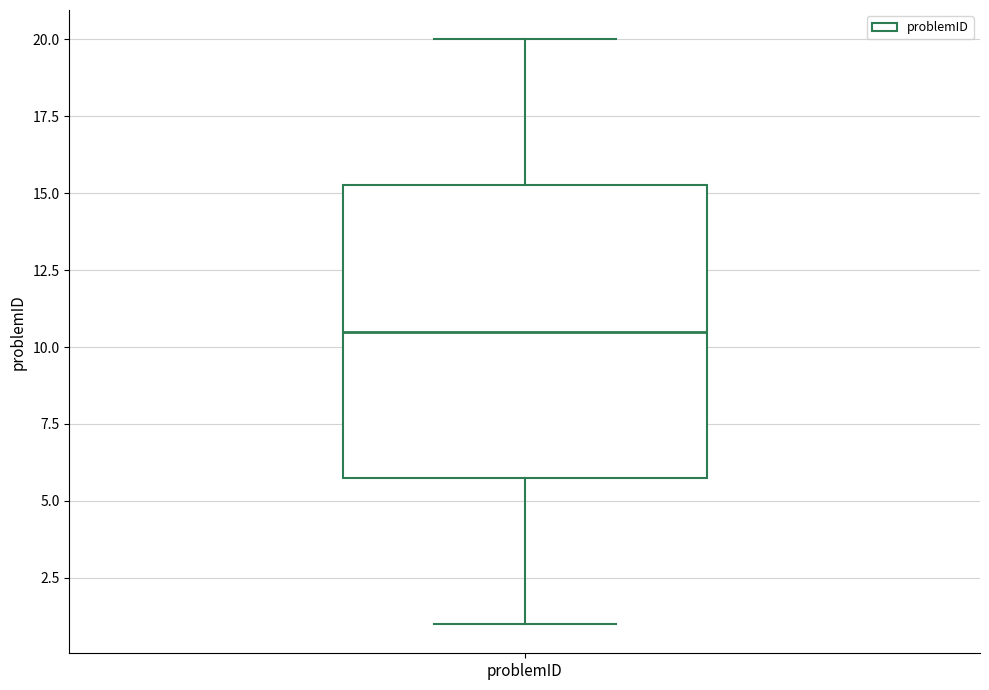

Read this box plot against the y-axis: the position of the median line, the range covered by the box, and the ends of both whiskers. The values are not printed on the chart, so give them approximately, as read against the axis.

median 10.5, box 6.0 to 15.5, whiskers 1.0 to 20.0